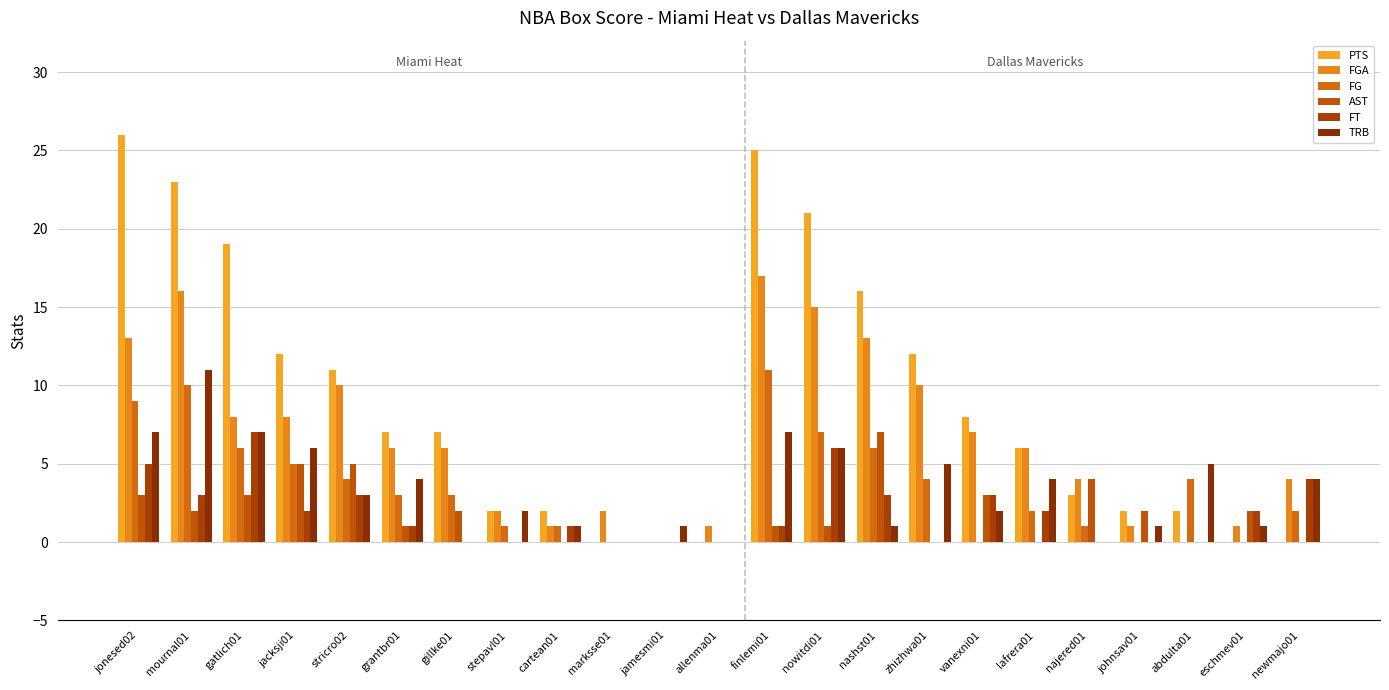

Rank the categories by FGA value from lowest to highest.

jamesmi01, abdulta01, cartean01, allenma01, johnsav01, eschmev01, stepavl01, marksse01, najered01, newmajo01, grantbr01, gillke01, lafrera01, vanexni01, gatlich01, jacksji01, stricro02, zhizhwa01, jonesed02, nashst01, nowitdi01, mournal01, finlemi01